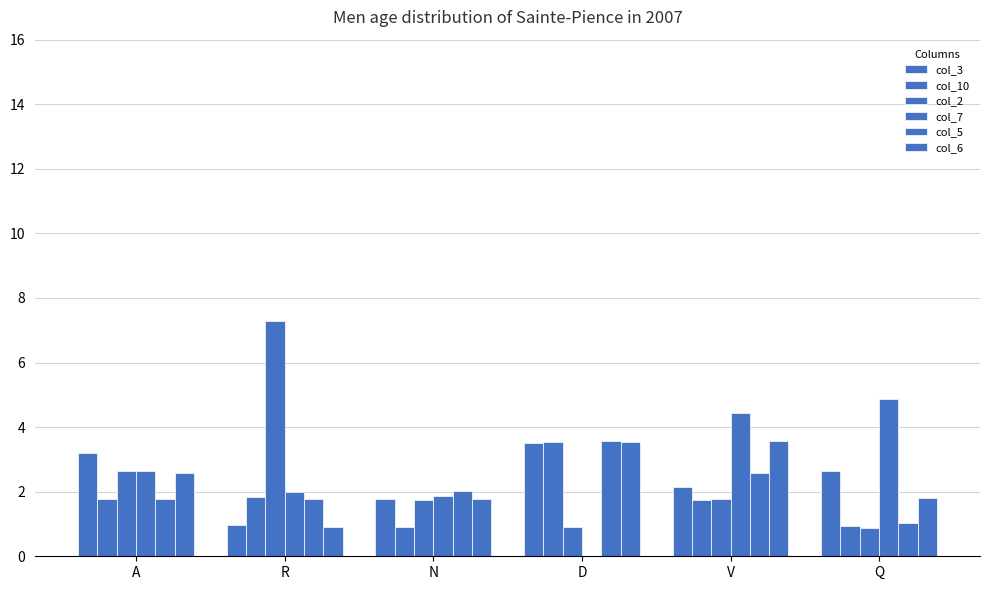

The col_10 series shows 1.8 at R. True or false?

True